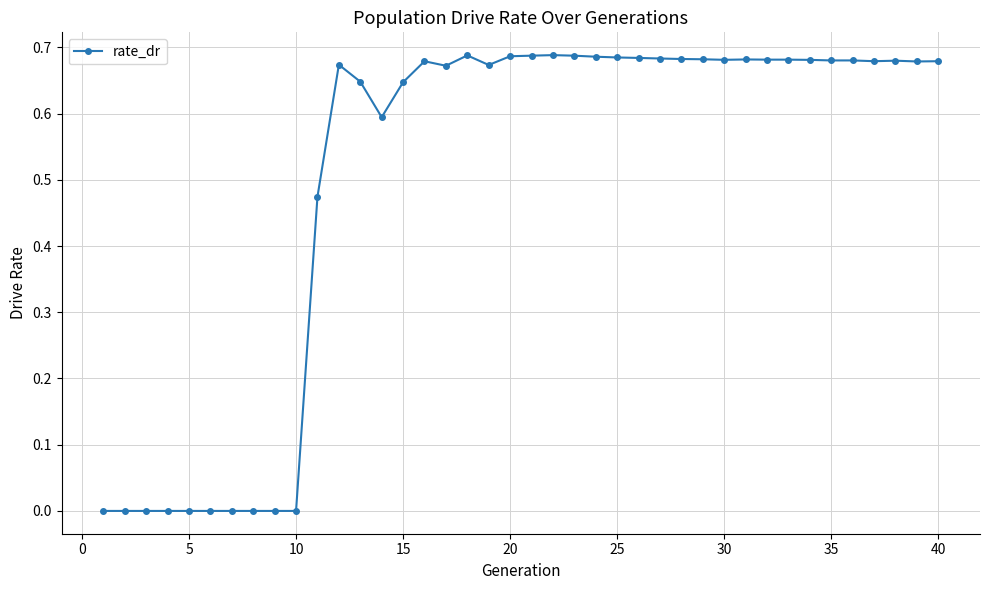

What is the sum of all values?

20.1